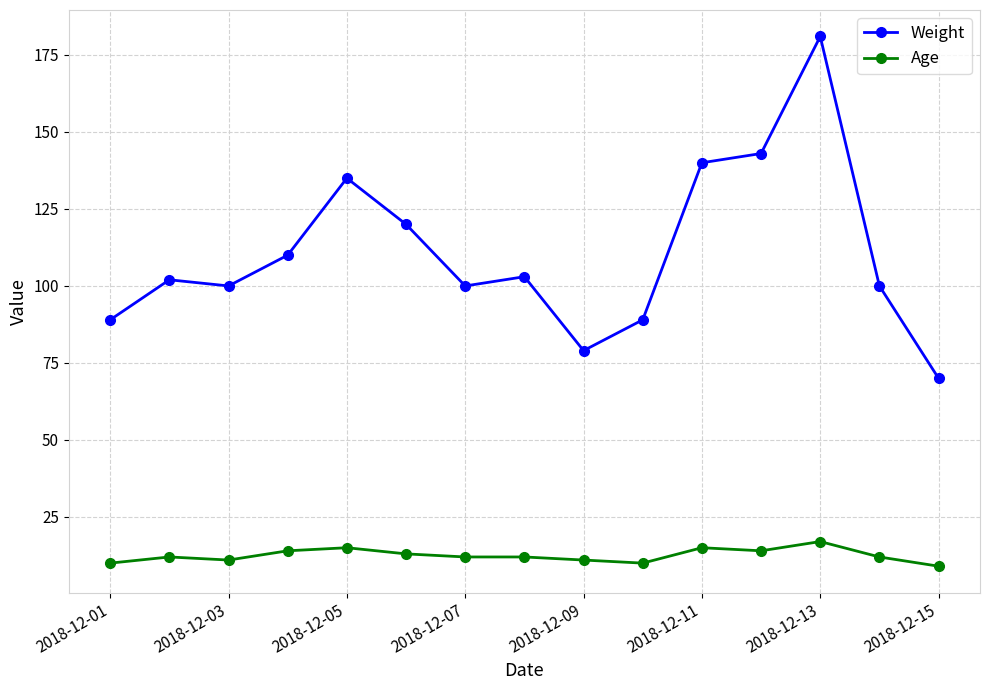

What is the average value of the Weight series?

111